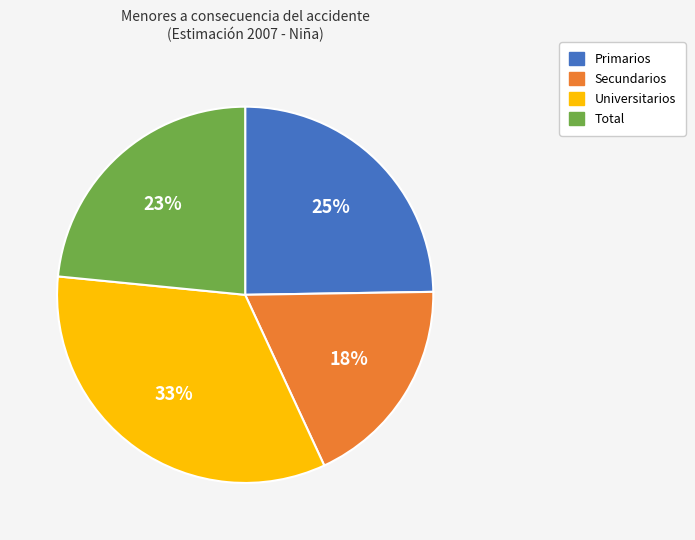

How many slices are in this pie chart?

4